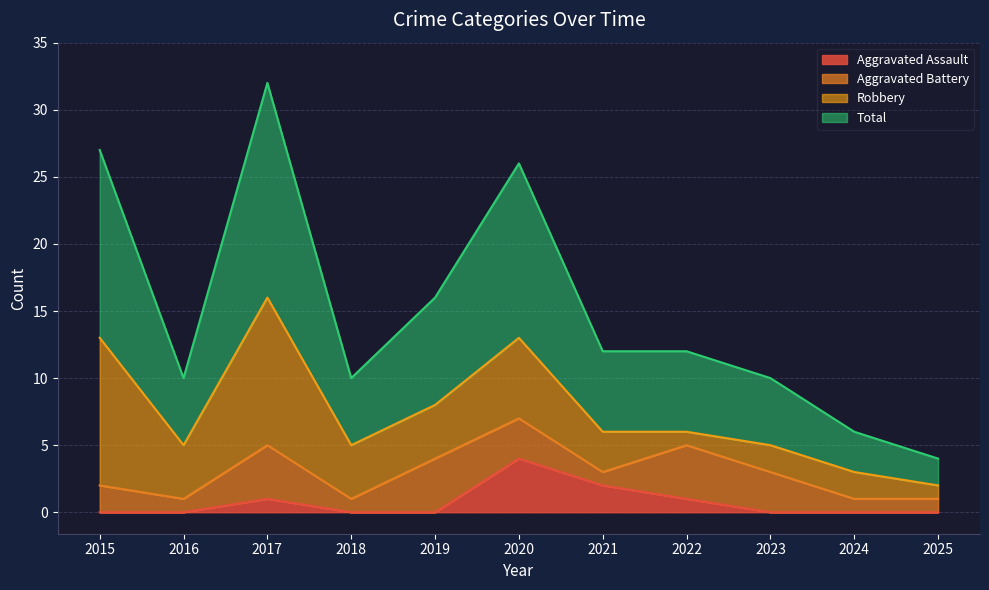

What are all the series names shown in the legend?

Aggravated Assault, Aggravated Battery, Robbery, Total